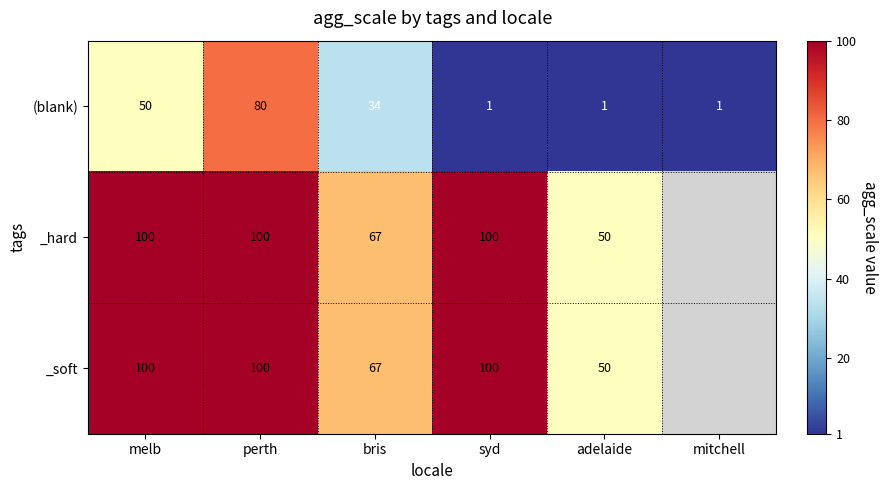

Which label corresponds to the smallest value in the chart?

syd